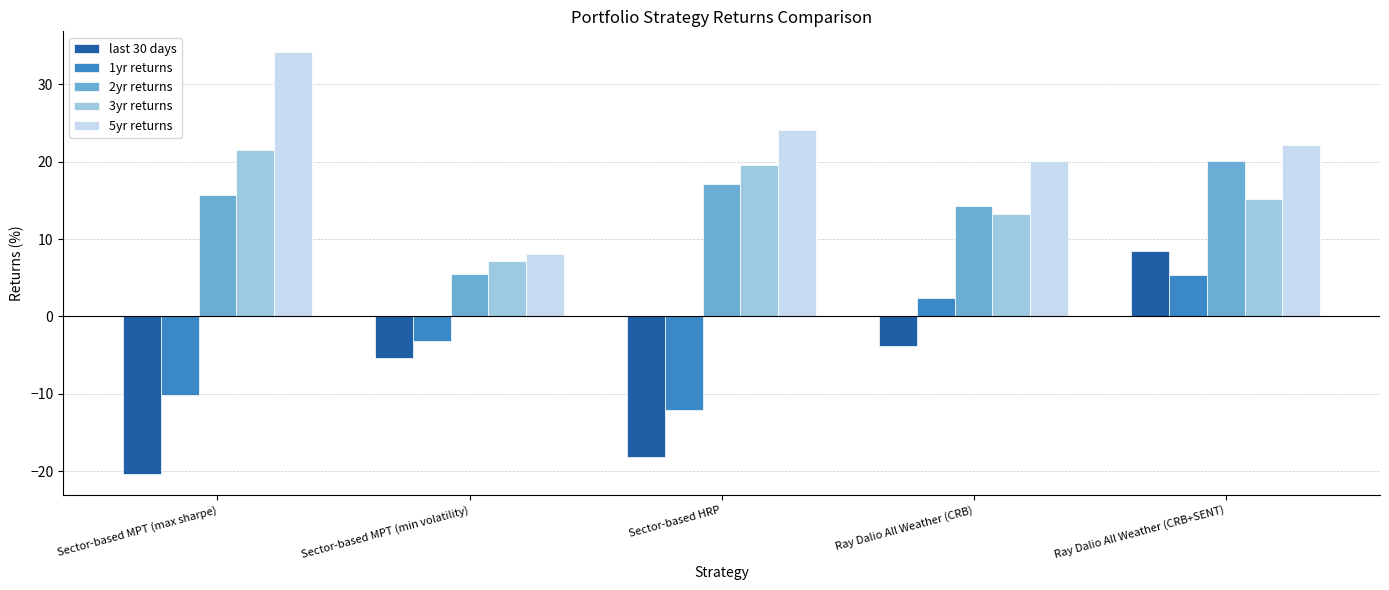

How many bars are there in total?

25